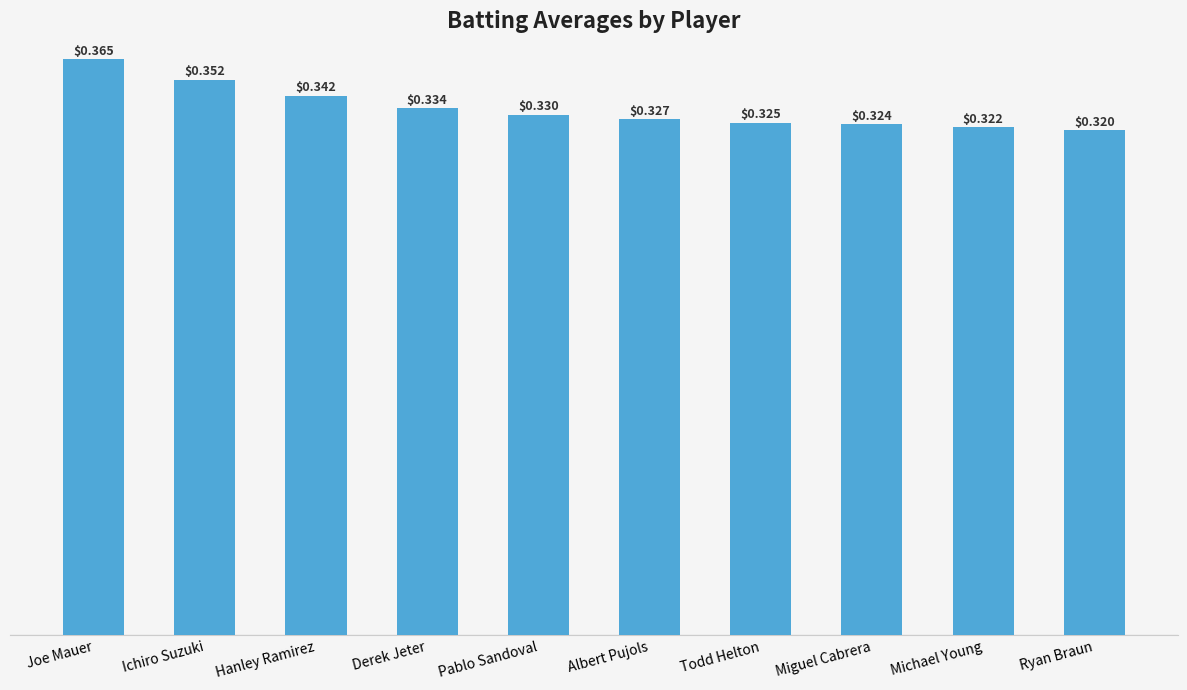

What is the label of the 8th bar from the right?

Hanley Ramirez